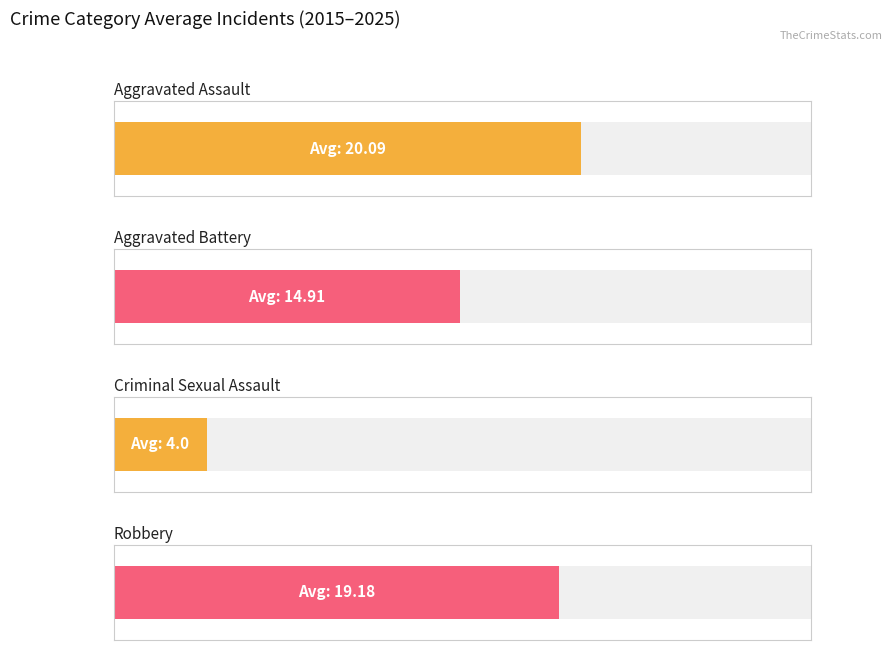

Rank the series at 2023 from lowest to highest value.

Criminal Sexual Assault, Aggravated Battery, Robbery, Aggravated Assault